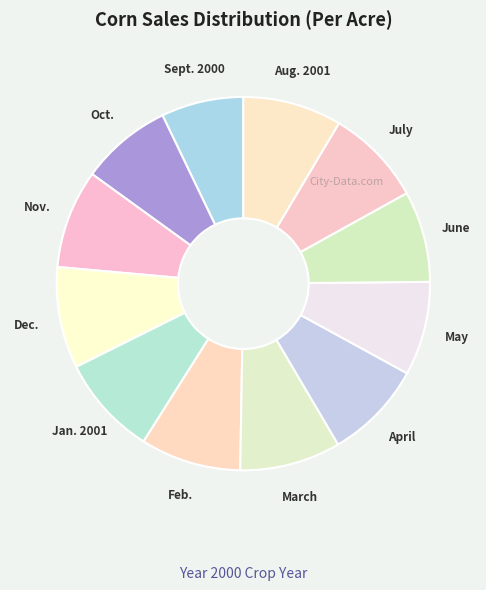

Between Nov. and Oct., which is larger?

Nov.